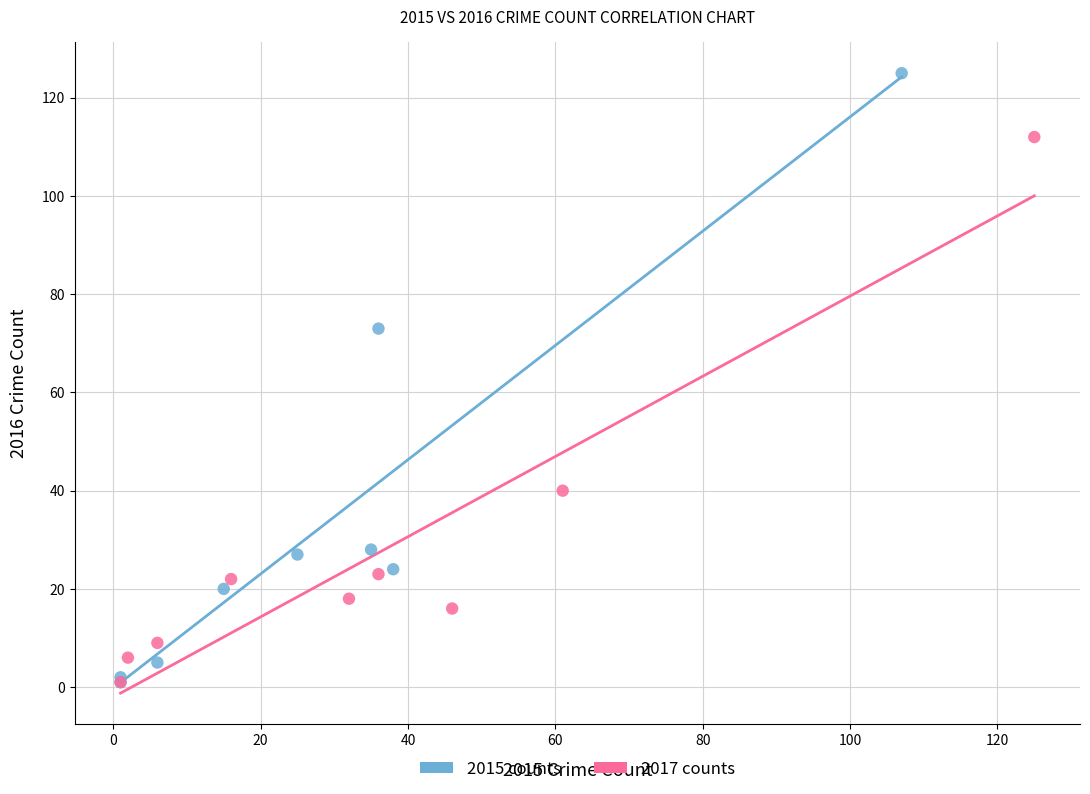

Which series contains the highest Y value?

2015 counts